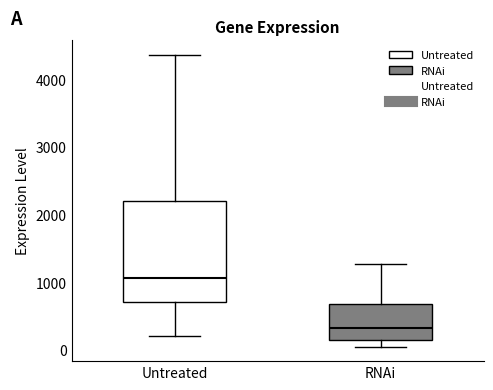

Which box has the lowest median line?

RNAi